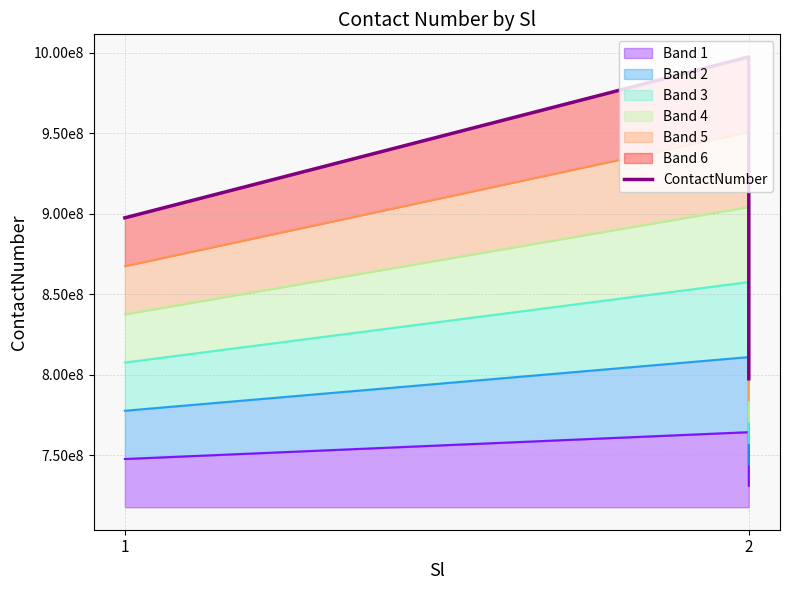

What is the difference between the second highest and minimum values?

100000000